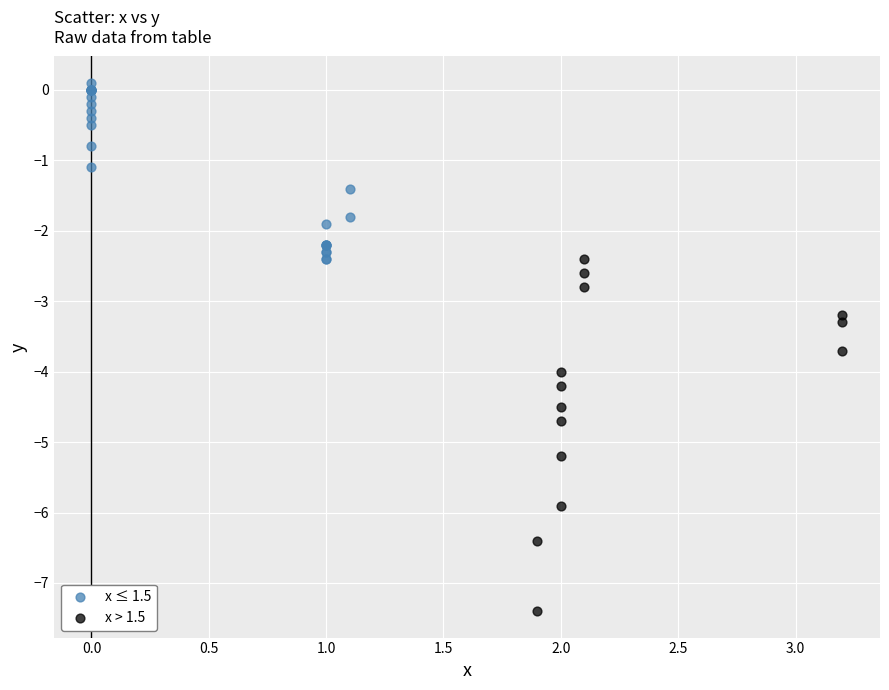

What are all the series names shown in the legend?

x ≤ 1.5, x > 1.5